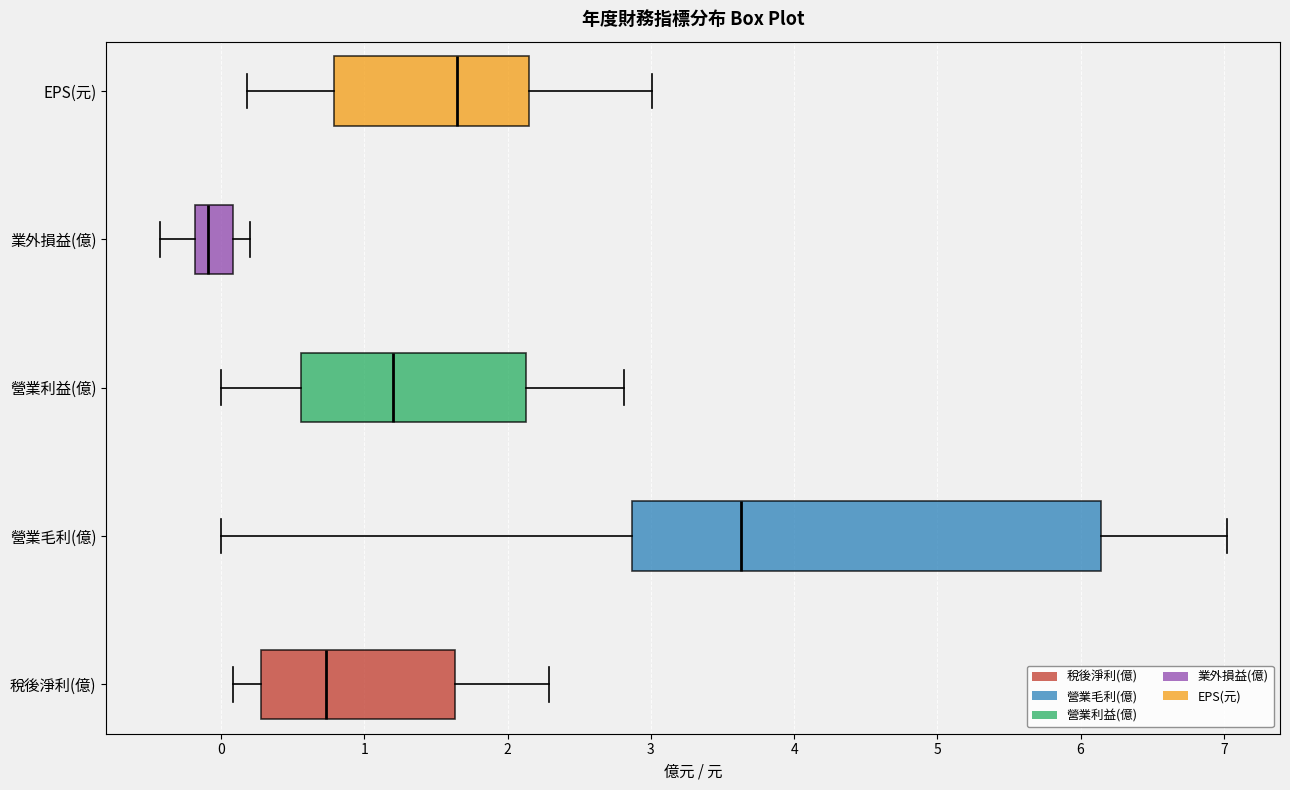

Which box is the widest, from its left edge to its right edge?

營業毛利(億)